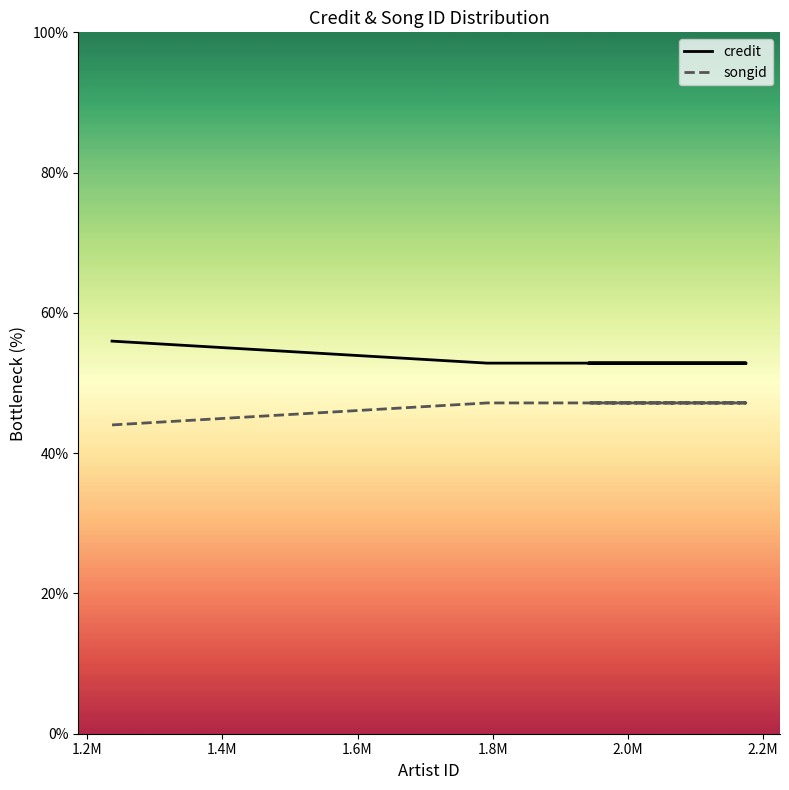

How many categories are shown in the chart?

5